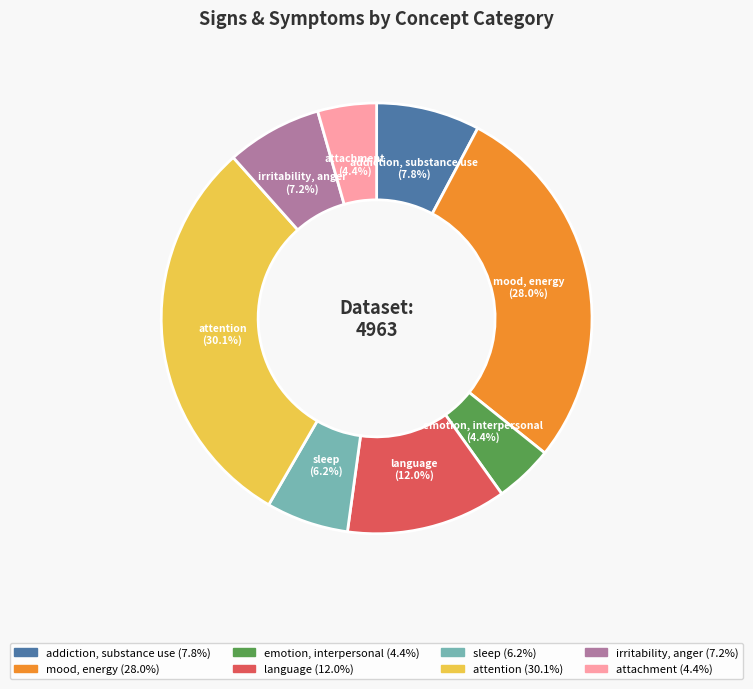

Which slice is the largest?

attention